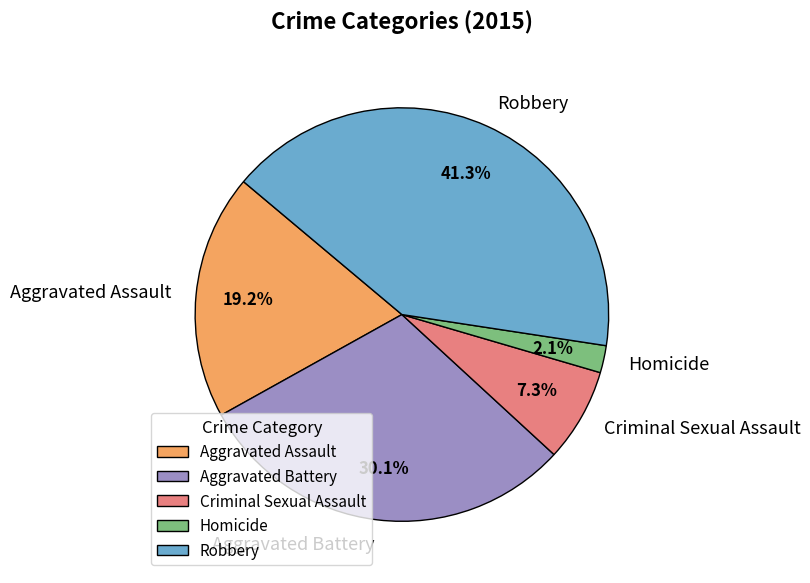

Rank the categories by value from highest to lowest.

Robbery, Aggravated Battery, Aggravated Assault, Criminal Sexual Assault, Homicide